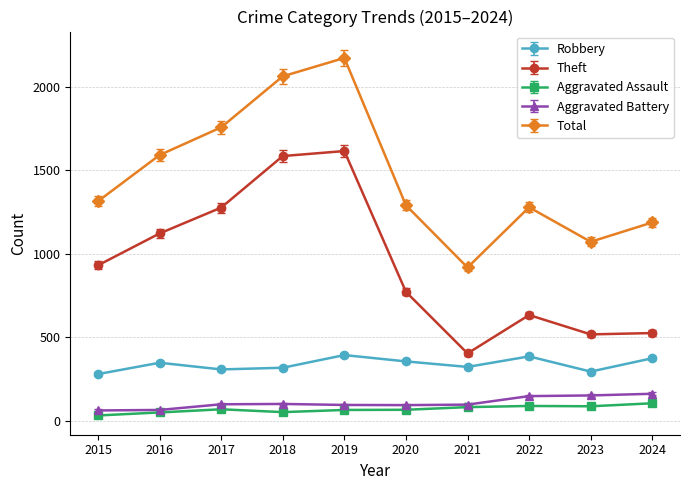

Does the chart have visible grid lines?

Yes